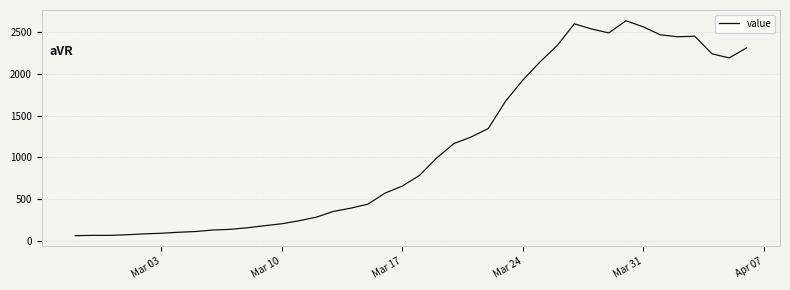

What is the difference between the maximum and minimum values?

2579